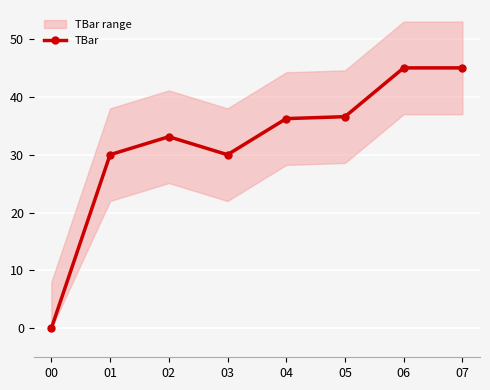

What is the maximum value shown in the chart?

45.0